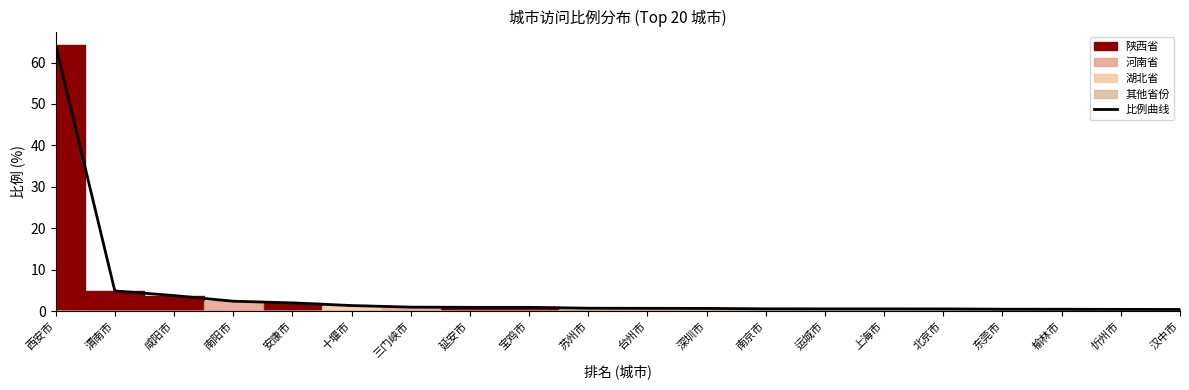

True or false: there are more than 0 points higher than both neighbors.

False